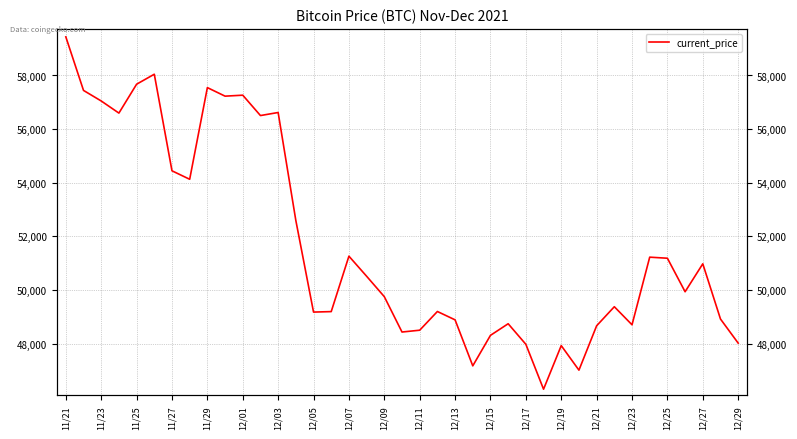

What is the difference between the maximum and minimum values?

13145